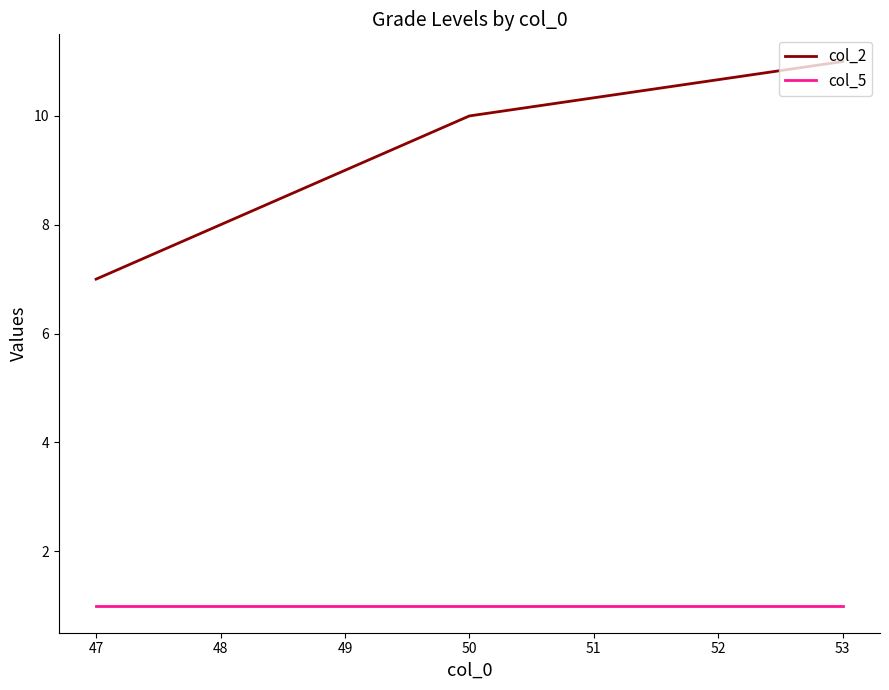

Is it true that col_2 equals 6 at 48?

False